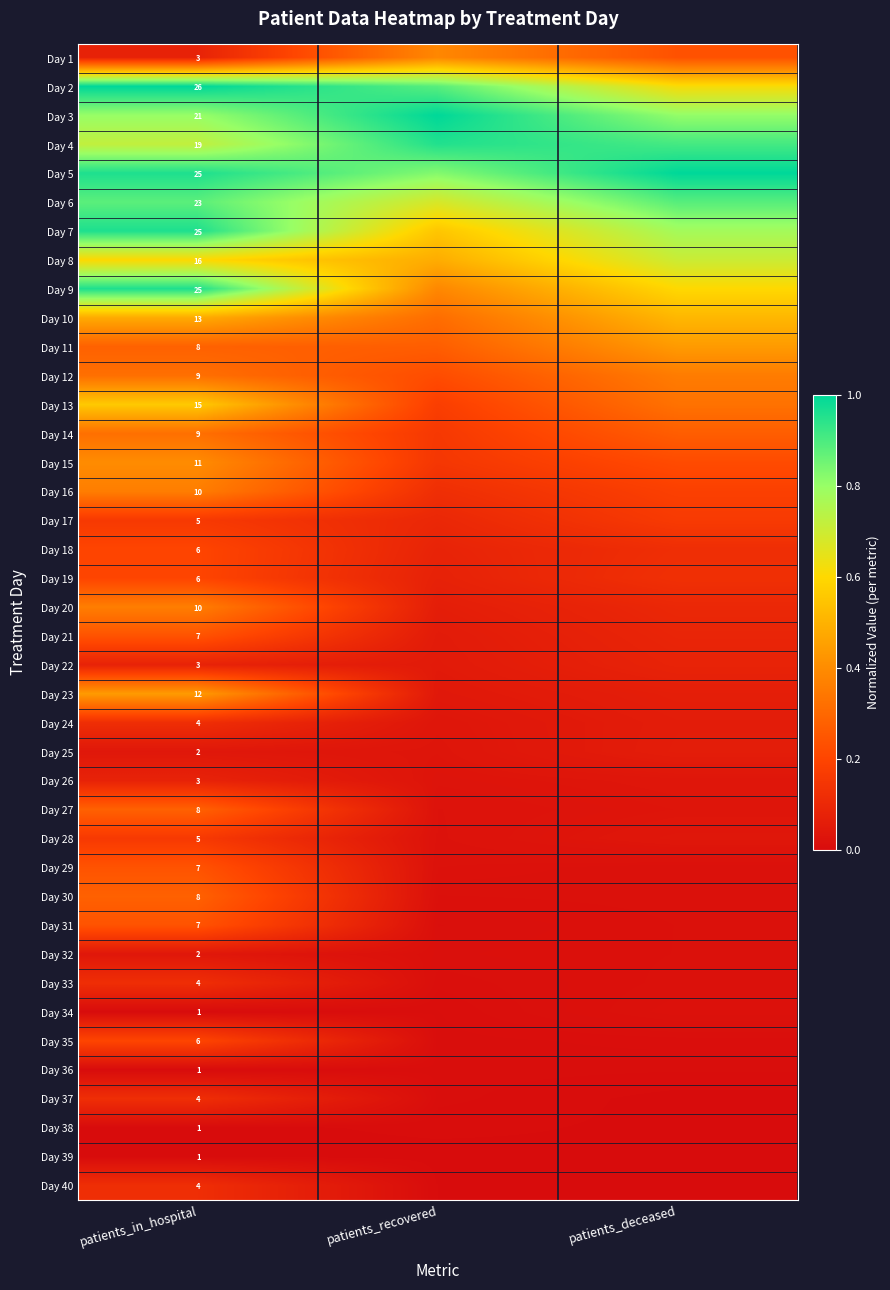

List the series in order of their peak value, highest first.

Day 2, Day 3, Day 5, Day 7, Day 9, Day 4, Day 6, Day 8, Day 13, Day 10, Day 23, Day 11, Day 15, Day 1, Day 16, Day 20, Day 12, Day 14, Day 27, Day 30, Day 21, Day 29, Day 31, Day 18, Day 19, Day 35, Day 17, Day 28, Day 24, Day 33, Day 37, Day 40, Day 22, Day 26, Day 25, Day 32, Day 34, Day 36, Day 38, Day 39